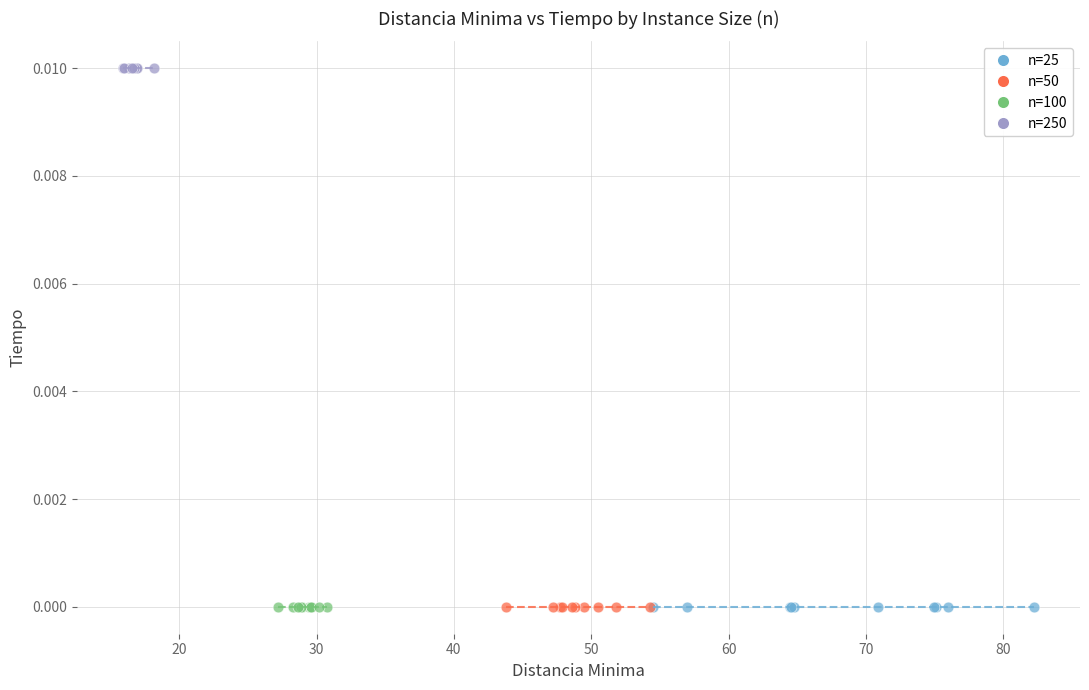

Which series contains the highest Y value?

n=250